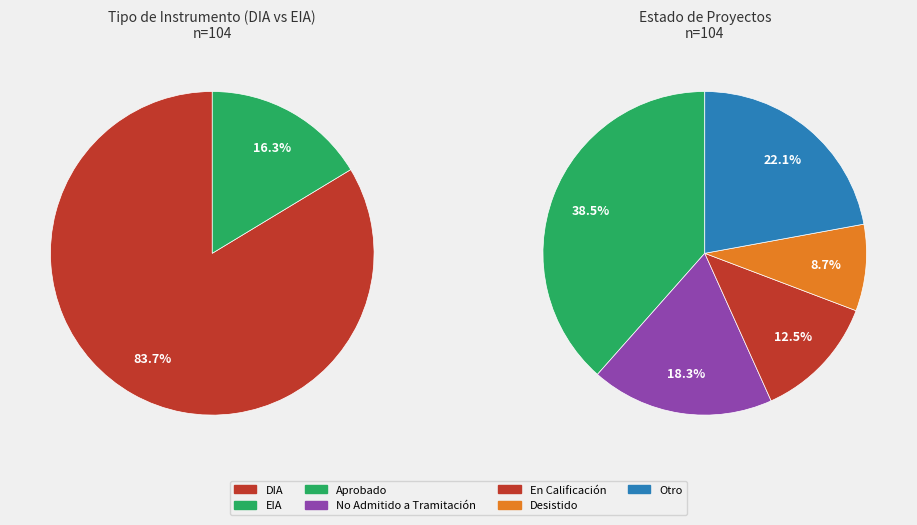

To the nearest percent, what is the difference between the EIA and DIA slice percentages?

67%